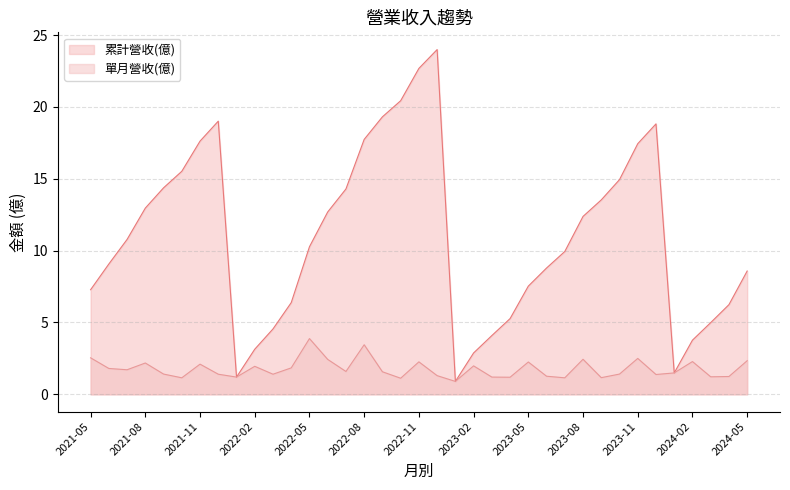

What is the total value across all series at 2023-11?

19.9